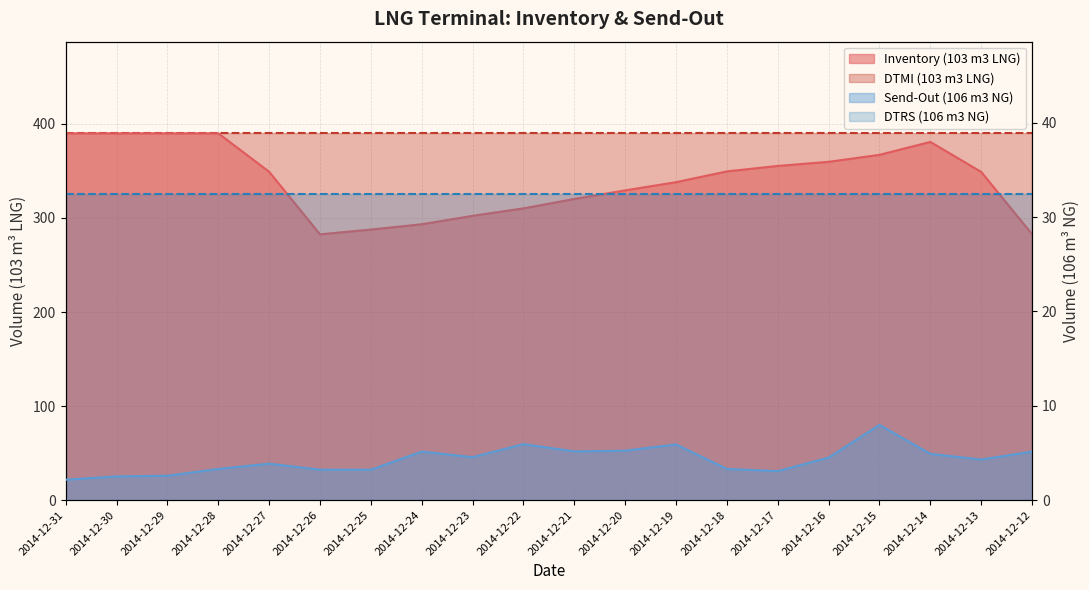

What is the approximate value of Inventory (103 m3 LNG) at 2014-12-17?

355.4